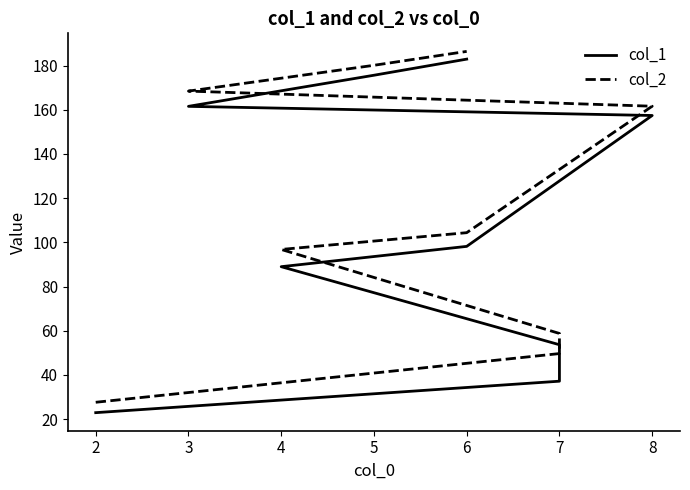

The col_1 series shows 239.3 at 8. True or false?

False